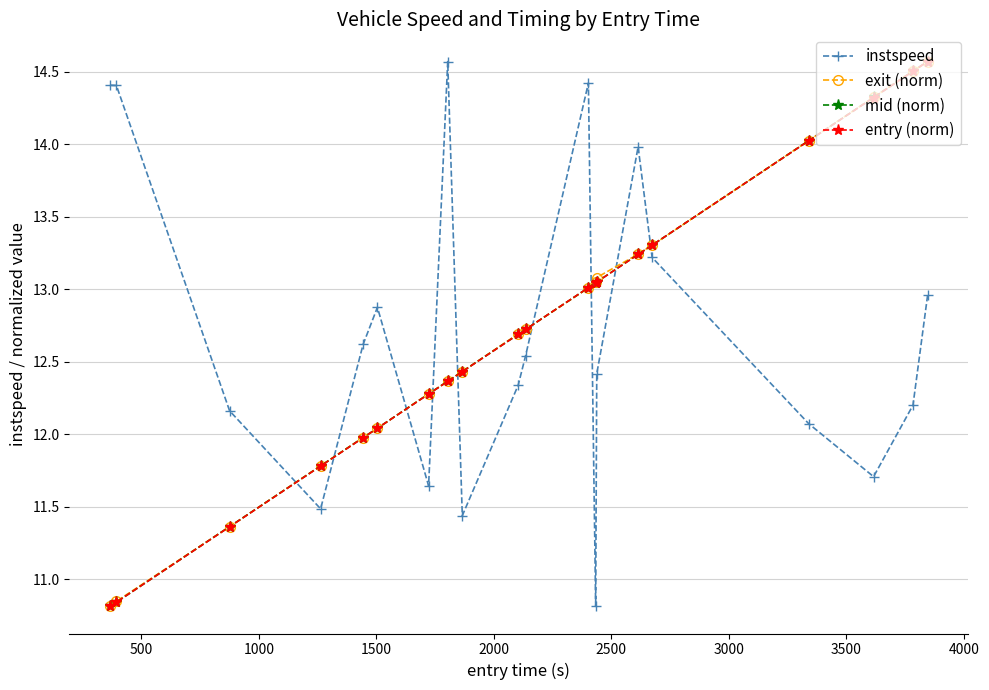

True or false: exit (norm) and instspeed intersect in this chart.

True